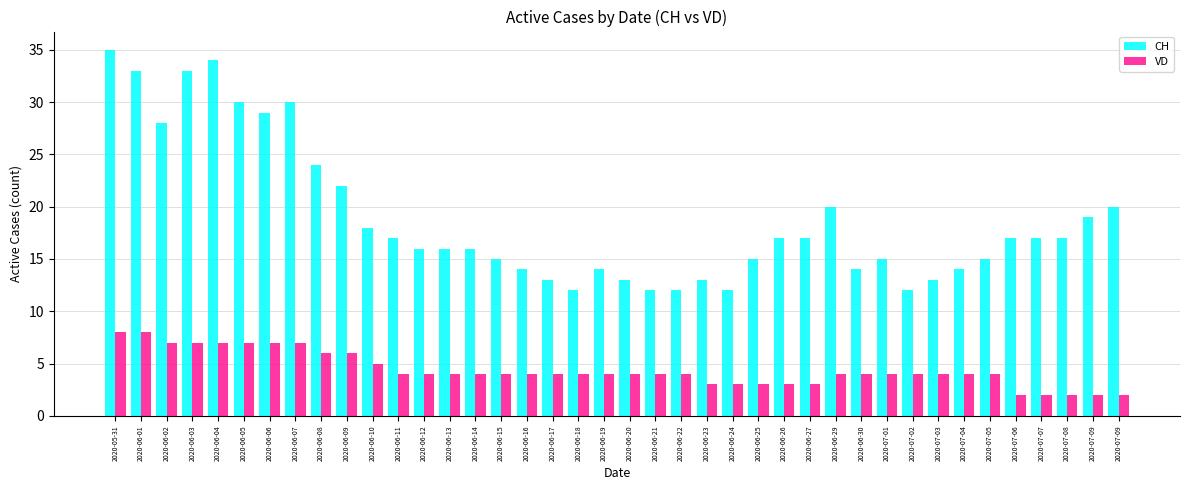

Are the bars grouped side by side (vs. stacked)?

Yes